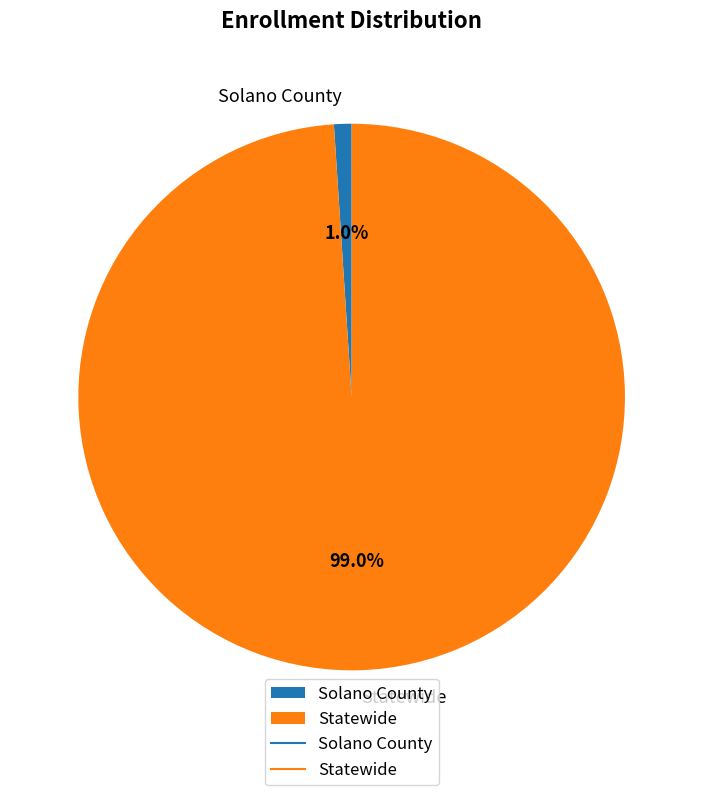

Is there any slice that represents more than half of the pie?

Yes